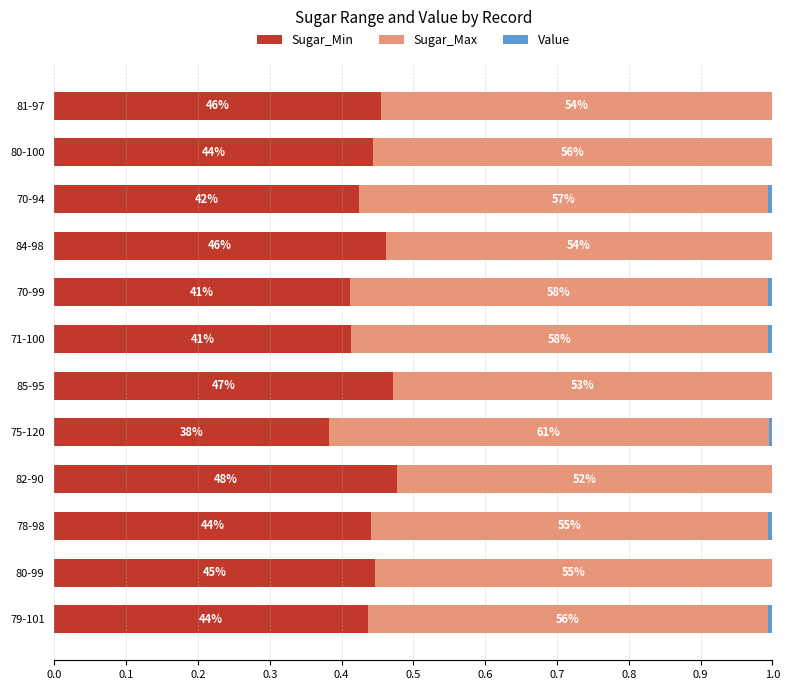

What is the difference between the second highest and minimum values in the Sugar_Max series?

0.1